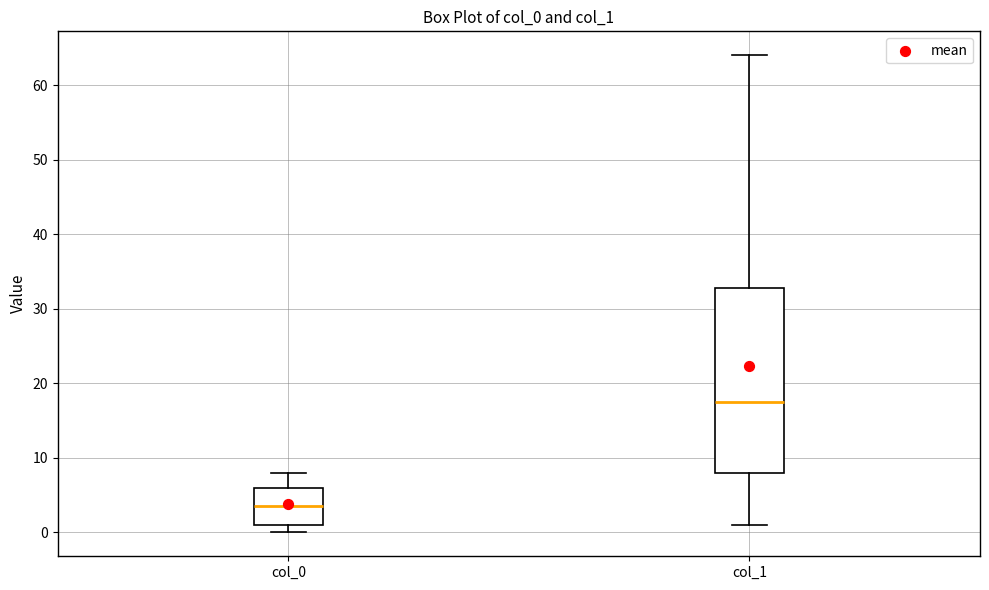

Where is the upper edge of the box for col_0 on the y-axis? The values are not printed on the chart, so give them approximately, as read against the axis.

6